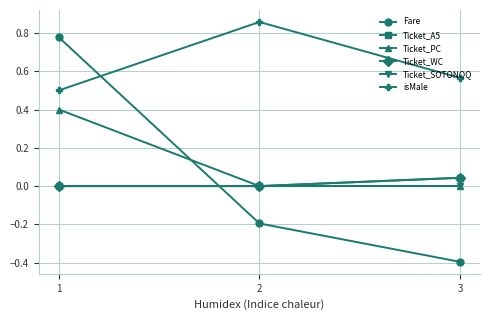

Reading right to left, list all the values displayed in this chart.

Fare: -0.4	-0.2	0.8
Ticket_A5: 0.0	0.0	0.0
Ticket_PC: 0.0	0.0	0.4
Ticket_WC: 0.0	0.0	0.0
Ticket_SOTONOQ: 0.0	0.0	0.0
isMale: 0.6	0.9	0.5